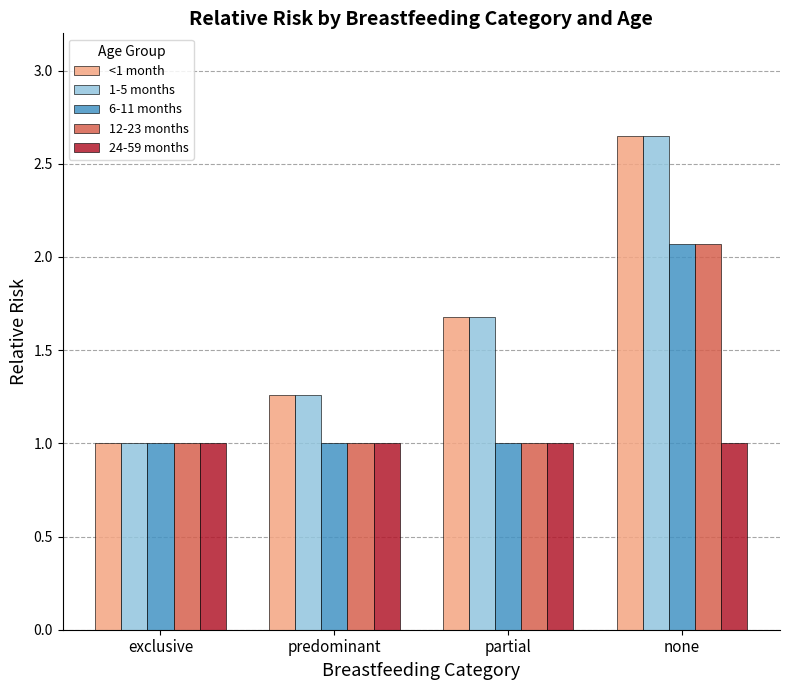

At which label does <1 month reach its peak?

none